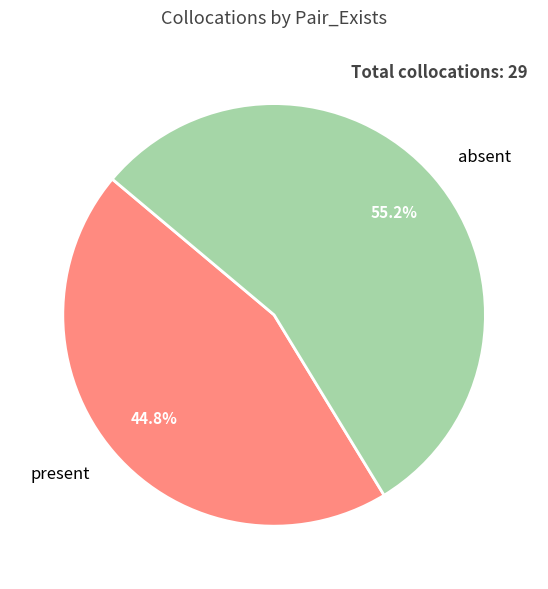

Does present represent more than half of the total?

No